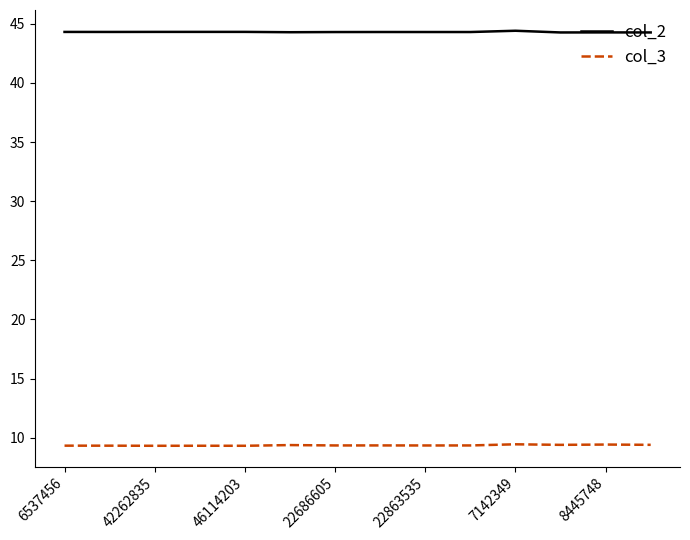

Count the number of categories in the chart.

14